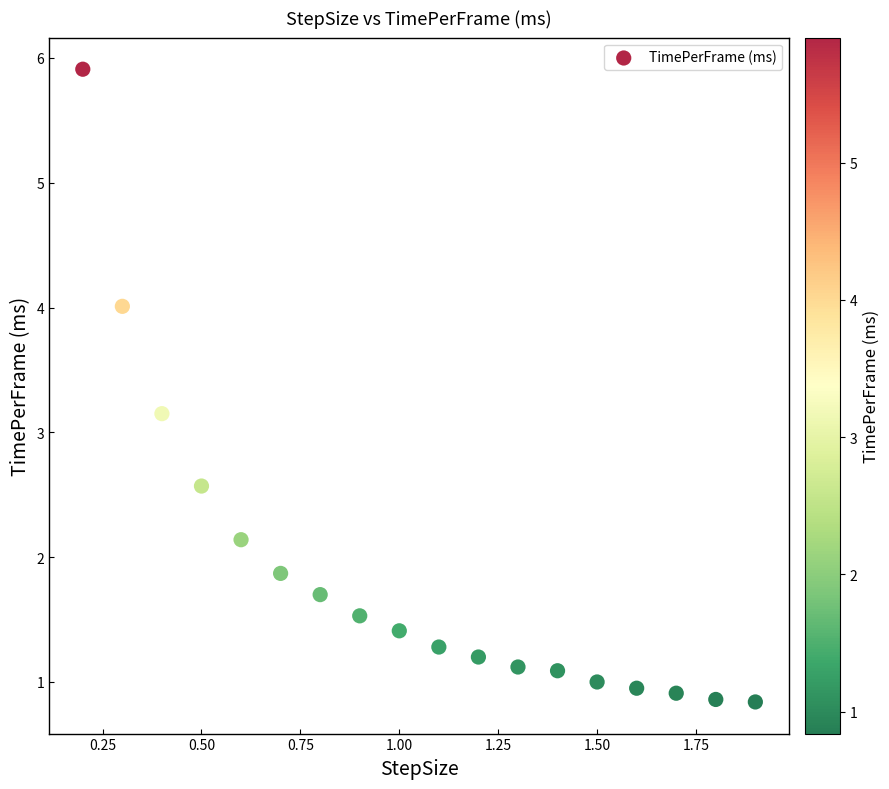

What is the range of X values (max minus min)?

1.7